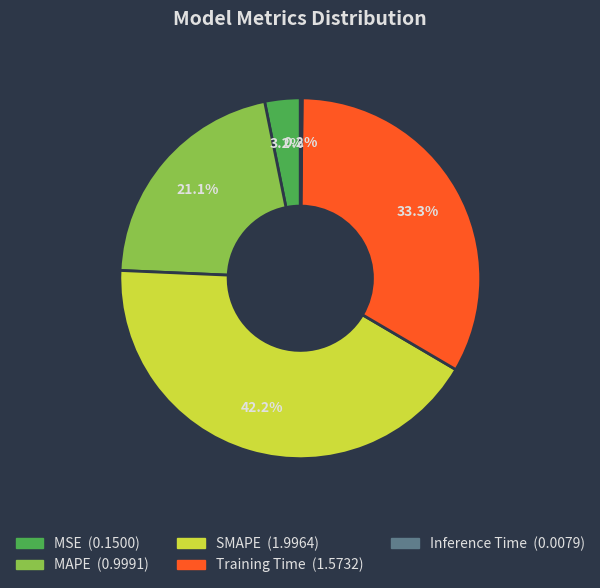

Which slice is the largest?

SMAPE